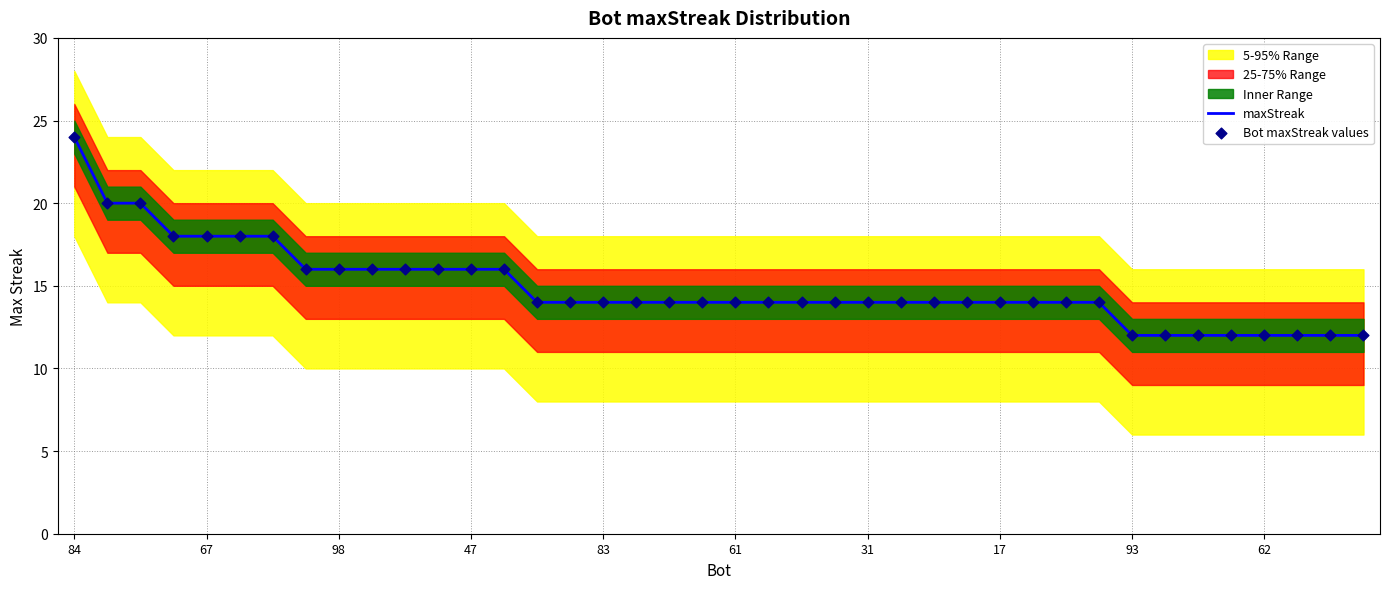

Which series has the largest total across all categories?

maxStreak